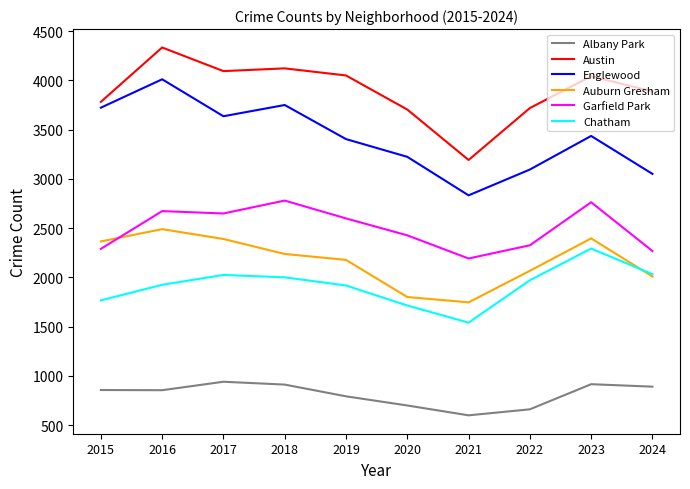

Is this an area chart (filled region under the line)?

No